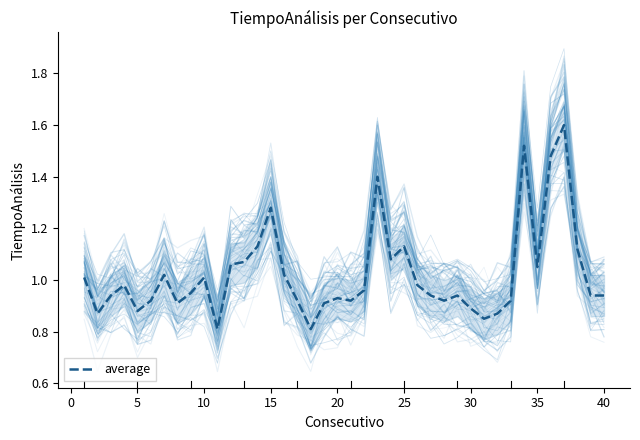

What is the smallest value displayed?

0.8